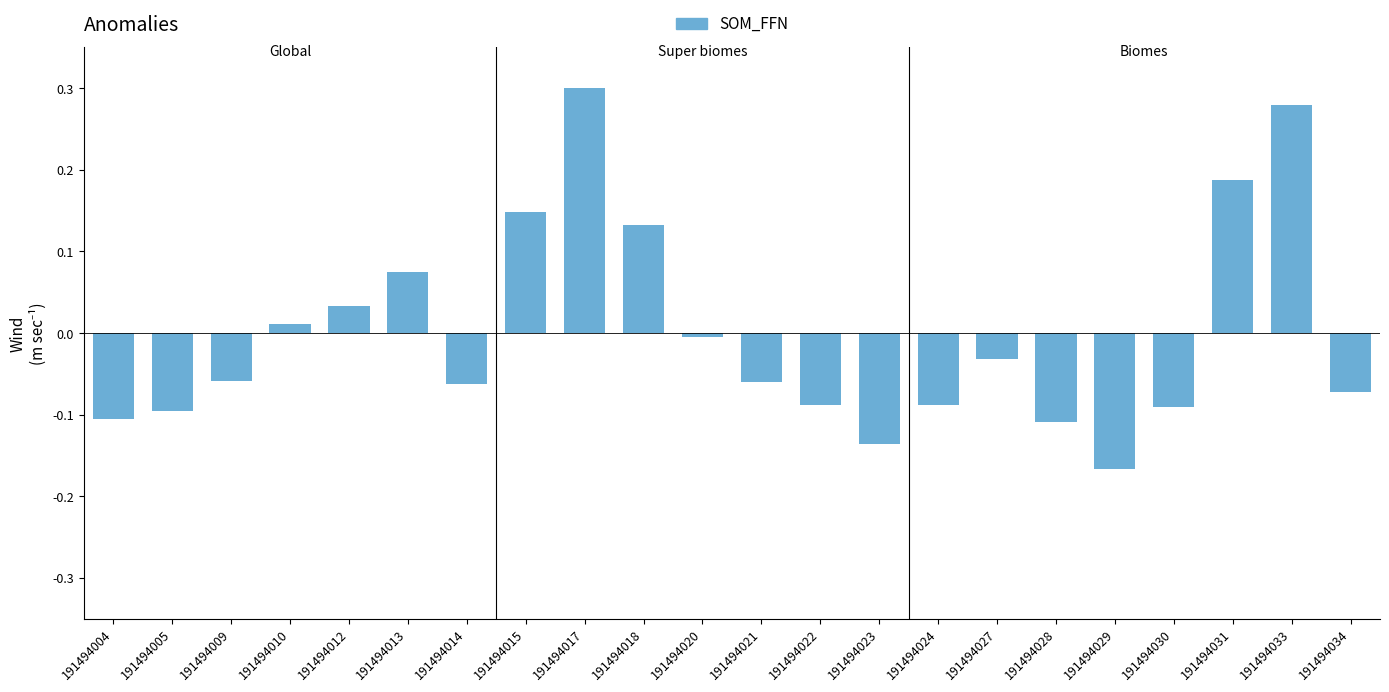

How many categories are shown in the chart?

22